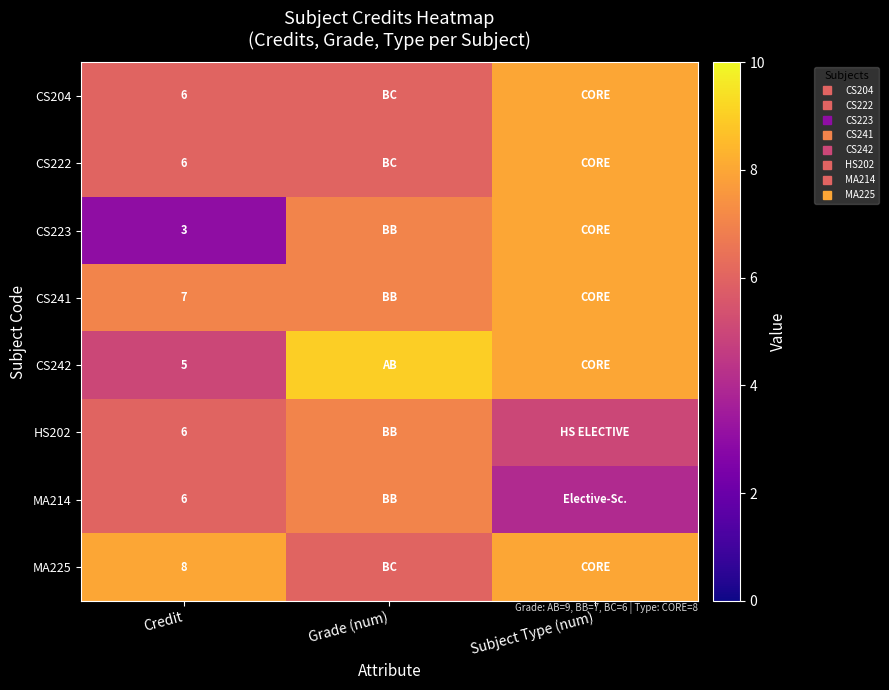

What is the minimum value shown in the chart?

3